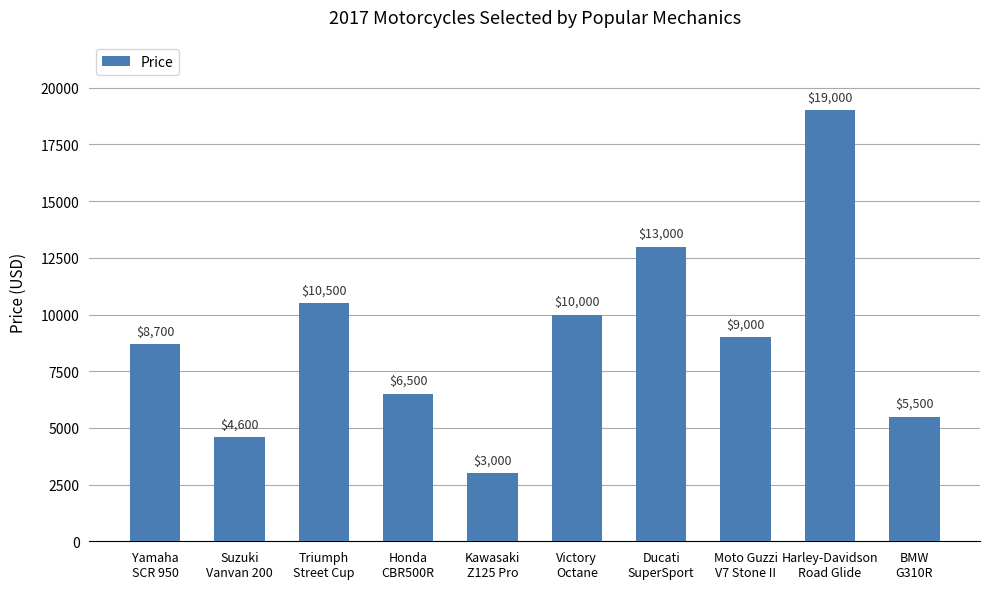

Reading left to right, extract all data points from this chart.

8700	4600	10500	6500	3000	10000	13000	9000	19000	5500